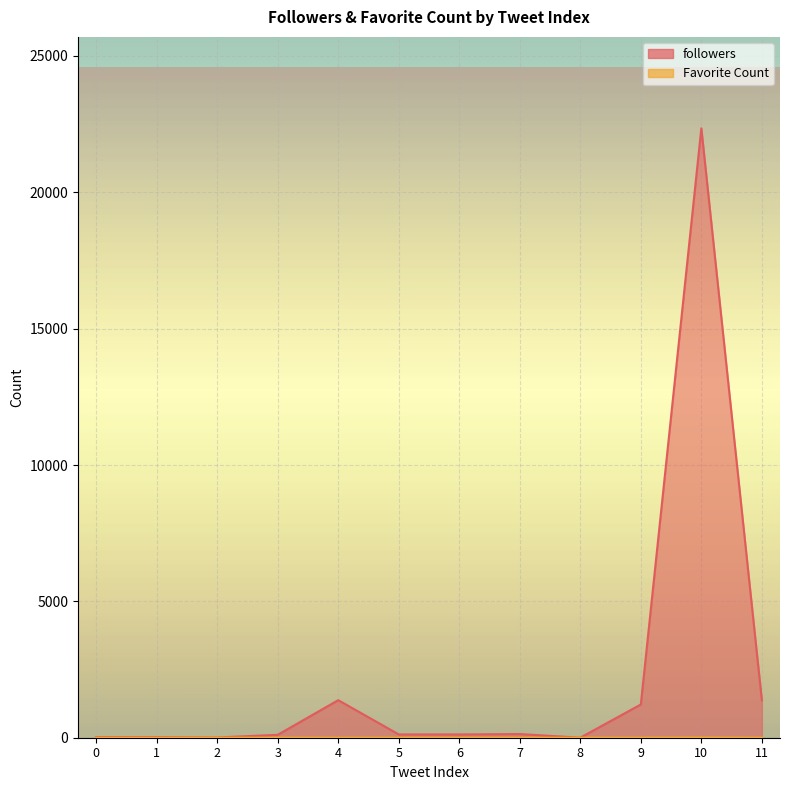

Reading left to right, extract all data points from this chart.

followers: 24	22	9	107	1377	121	121	135	2	1219	22348	1377
Favorite Count: 0	0	0	0	0	0	0	0	0	1	5	0